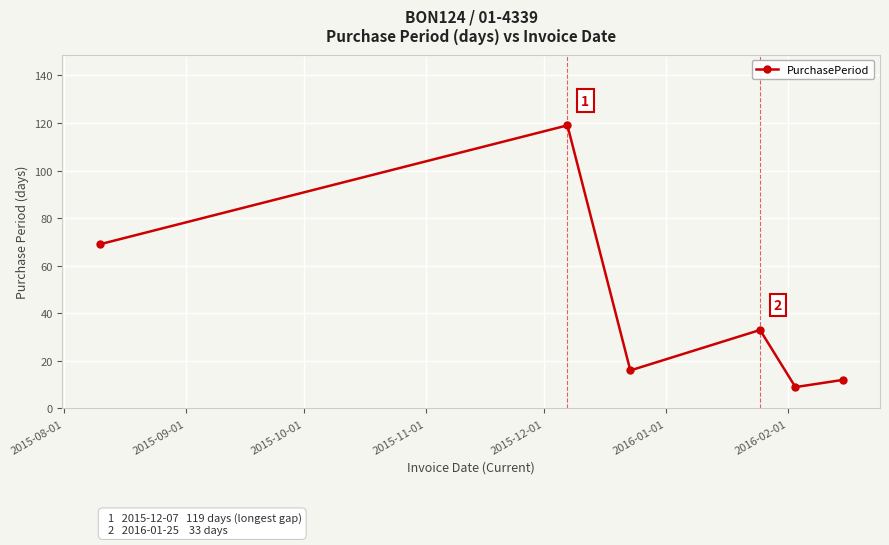

What is the average value?

43